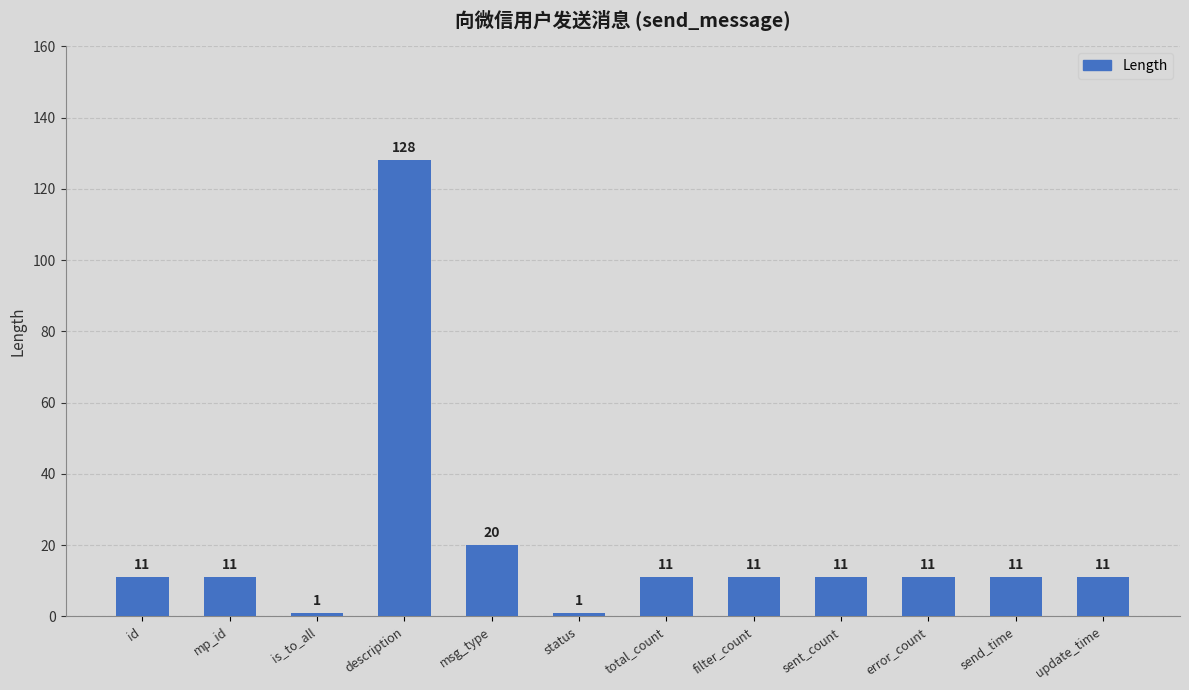

What is the greatest value displayed?

128